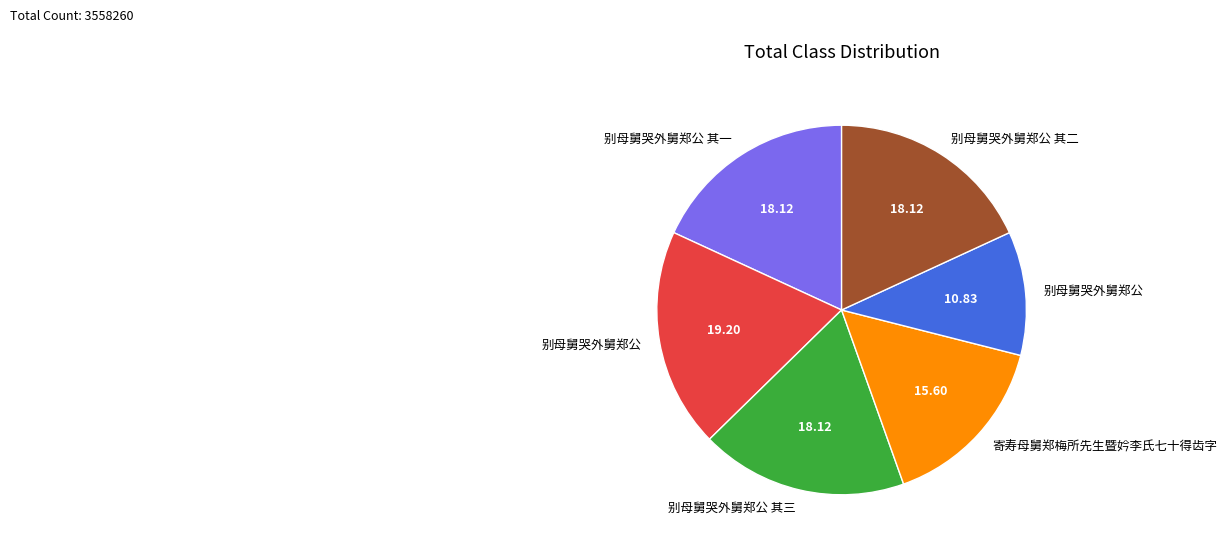

Is there a majority slice in this chart?

No